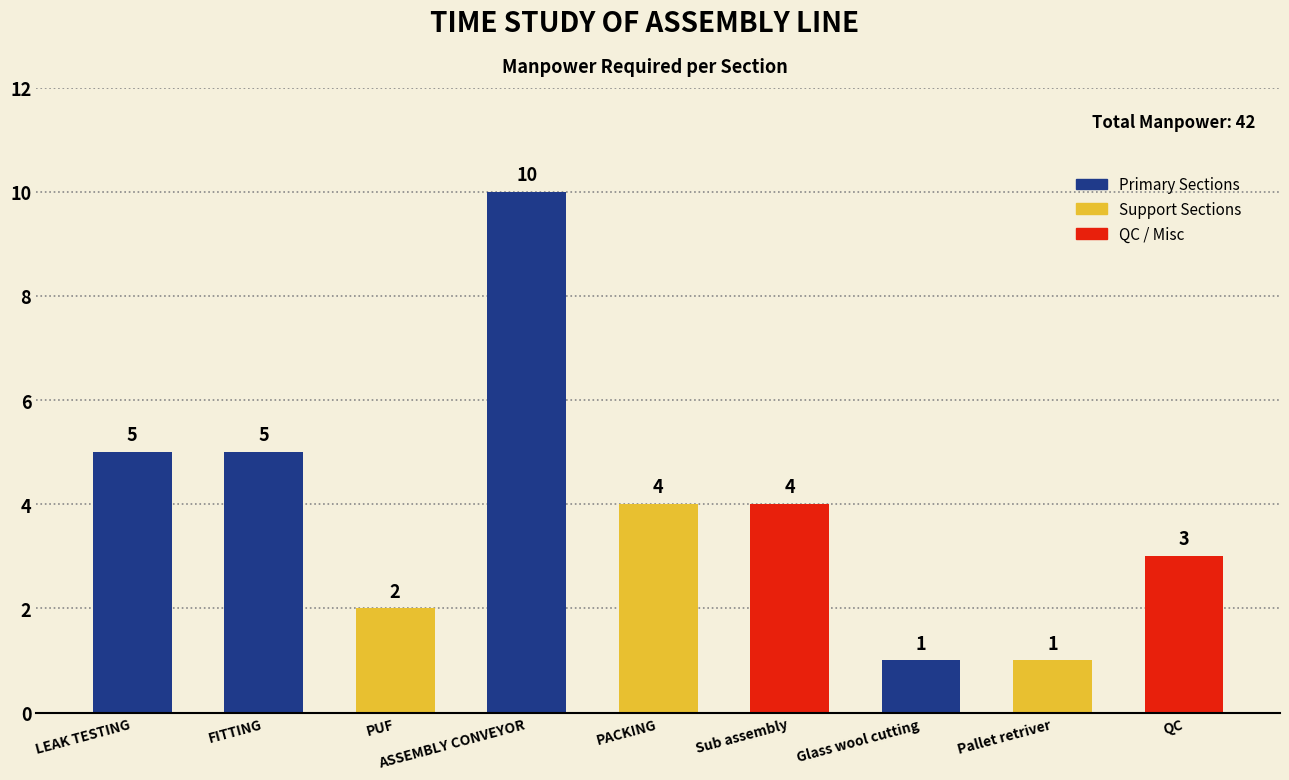

How many distinct data groups are displayed?

1